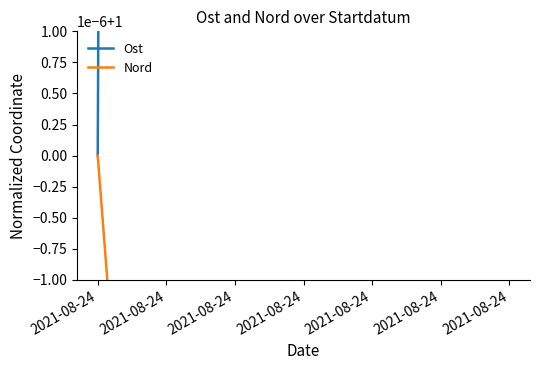

What is the sum of all Ost values?

3.0